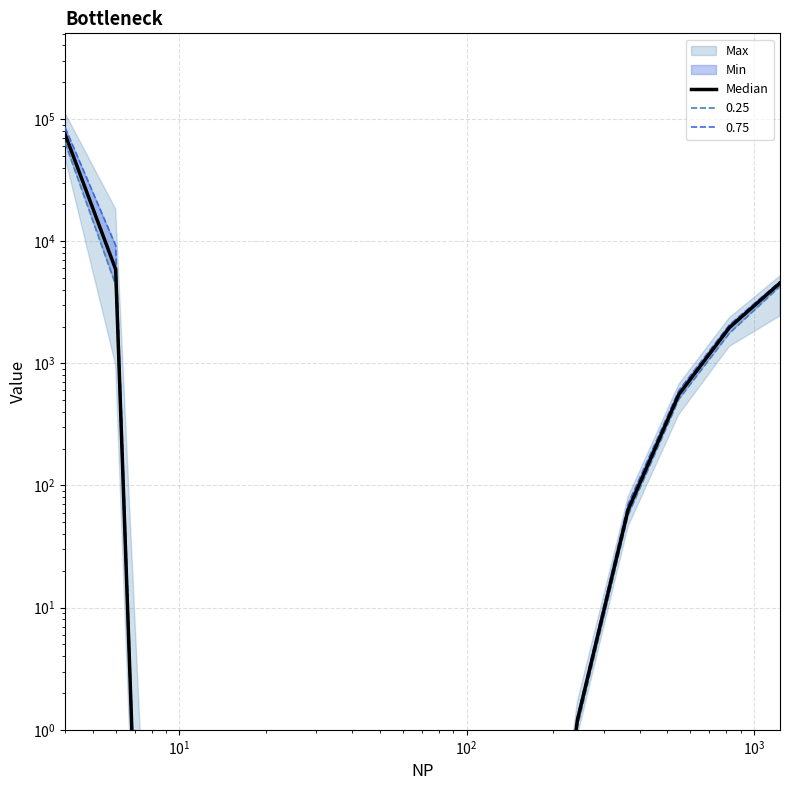

Is the value of Max at 1233 greater than the value of Min at 243?

Yes